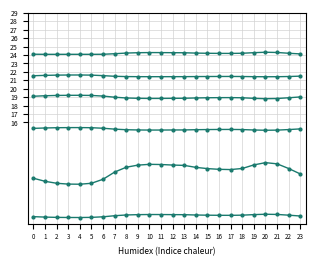

Is this an area chart (filled region under the line)?

No